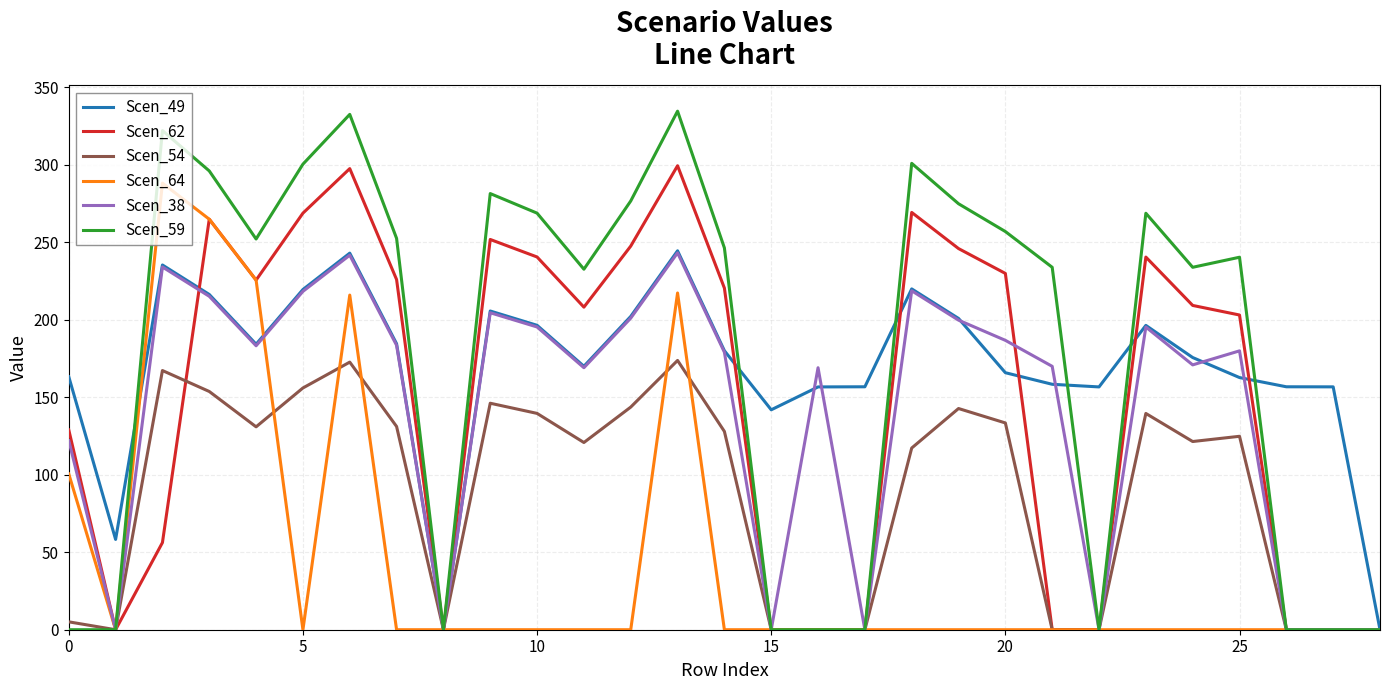

What is the greatest value displayed?

334.6